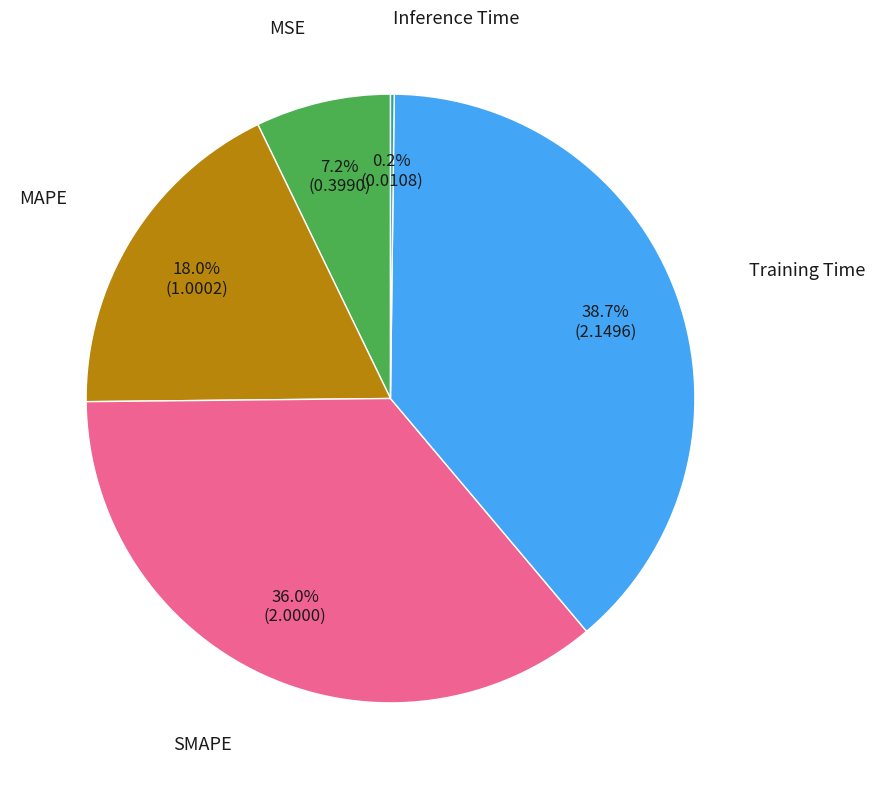

Is there any slice that represents more than half of the pie?

No